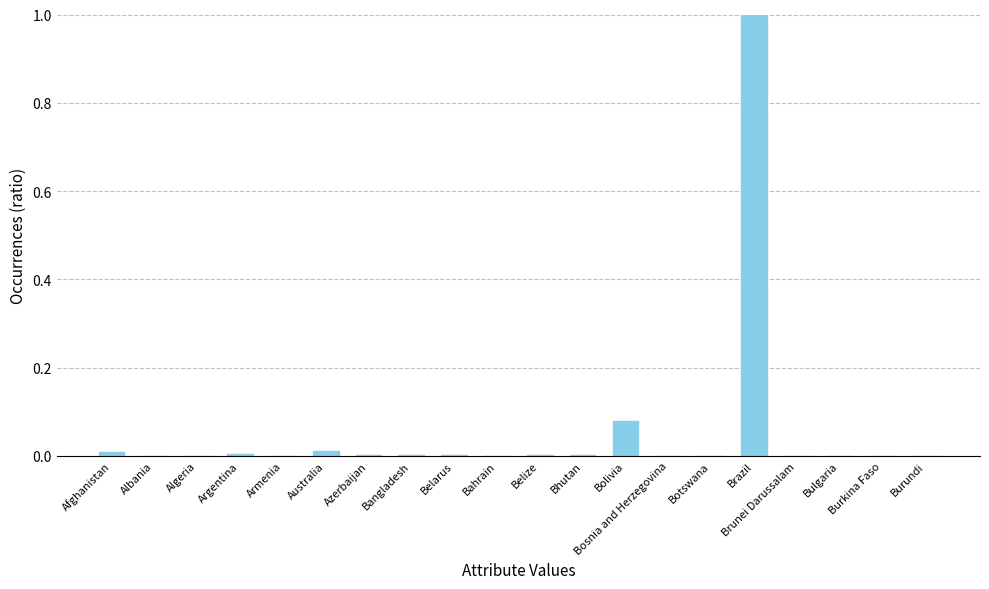

Are the bars grouped side by side (vs. stacked)?

No